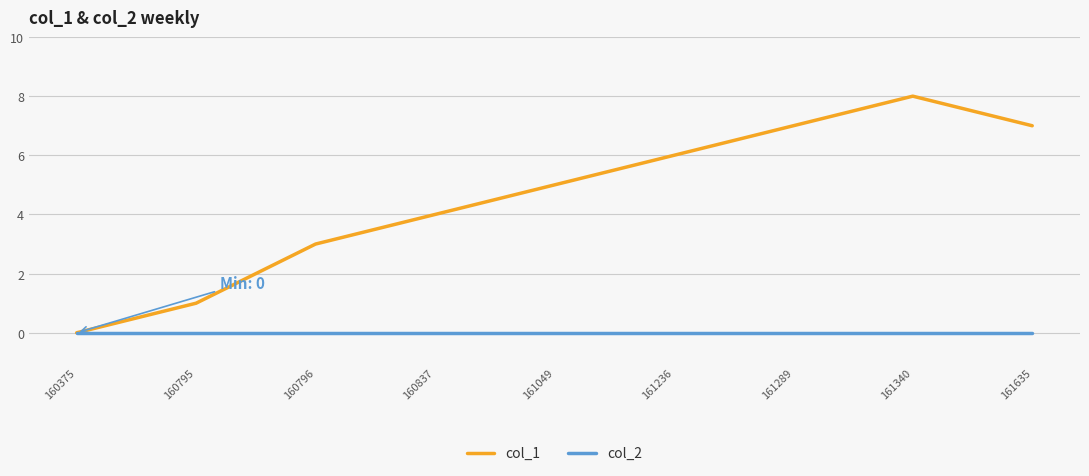

Which series has the largest total across all categories?

col_1